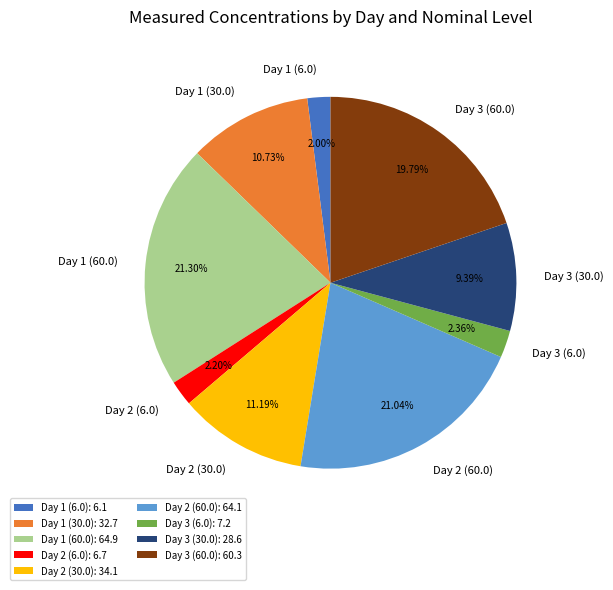

Approximately how many times larger is the value at Day 1 (30.0) compared to Day 3 (30.0)?

1.1